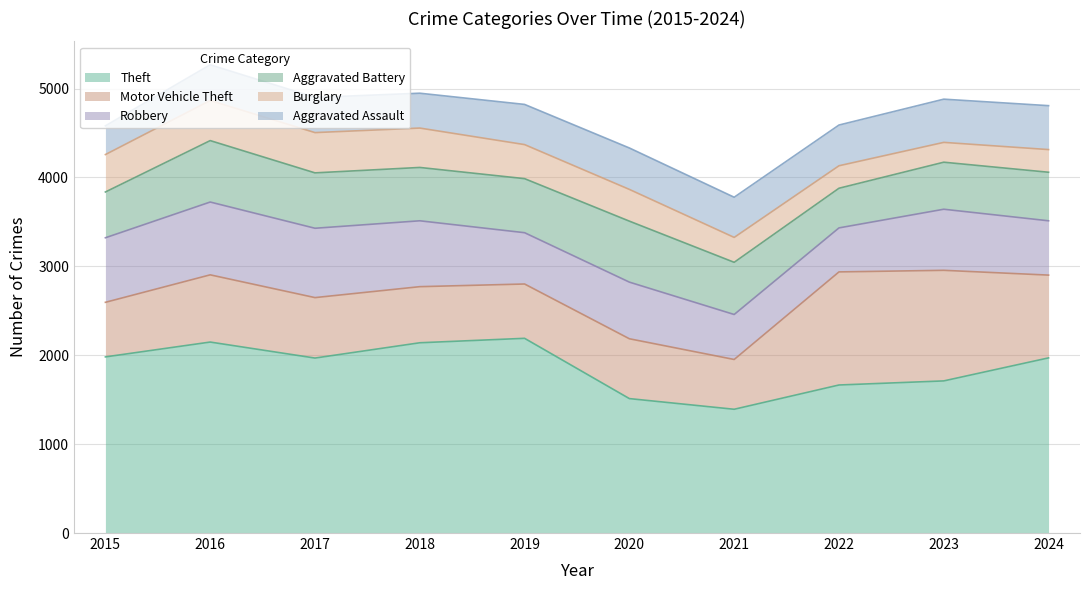

Reading right to left, list all the values displayed in this chart.

Theft: 2024=1970	2023=1711	2022=1665	2021=1392	2020=1512	2019=2190	2018=2140	2017=1968	2016=2148	2015=1981
Motor Vehicle Theft: 2024=931	2023=1244	2022=1272	2021=560	2020=673	2019=611	2018=631	2017=680	2016=756	2015=614
Robbery: 2024=611	2023=687	2022=495	2021=506	2020=637	2019=577	2018=741	2017=780	2016=819	2015=726
Aggravated Battery: 2024=546	2023=529	2022=446	2021=587	2020=686	2019=608	2018=600	2017=623	2016=691	2015=515
Burglary: 2024=255	2023=223	2022=253	2021=280	2020=357	2019=383	2018=443	2017=453	2016=451	2015=421
Aggravated Assault: 2024=494	2023=486	2022=458	2021=452	2020=466	2019=452	2018=392	2017=396	2016=402	2015=323